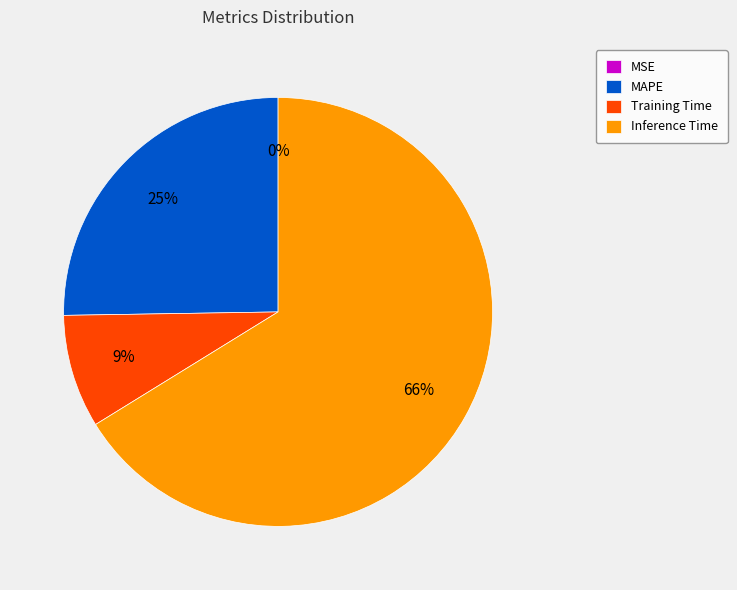

Is it true that MAPE is 39% of the pie?

False